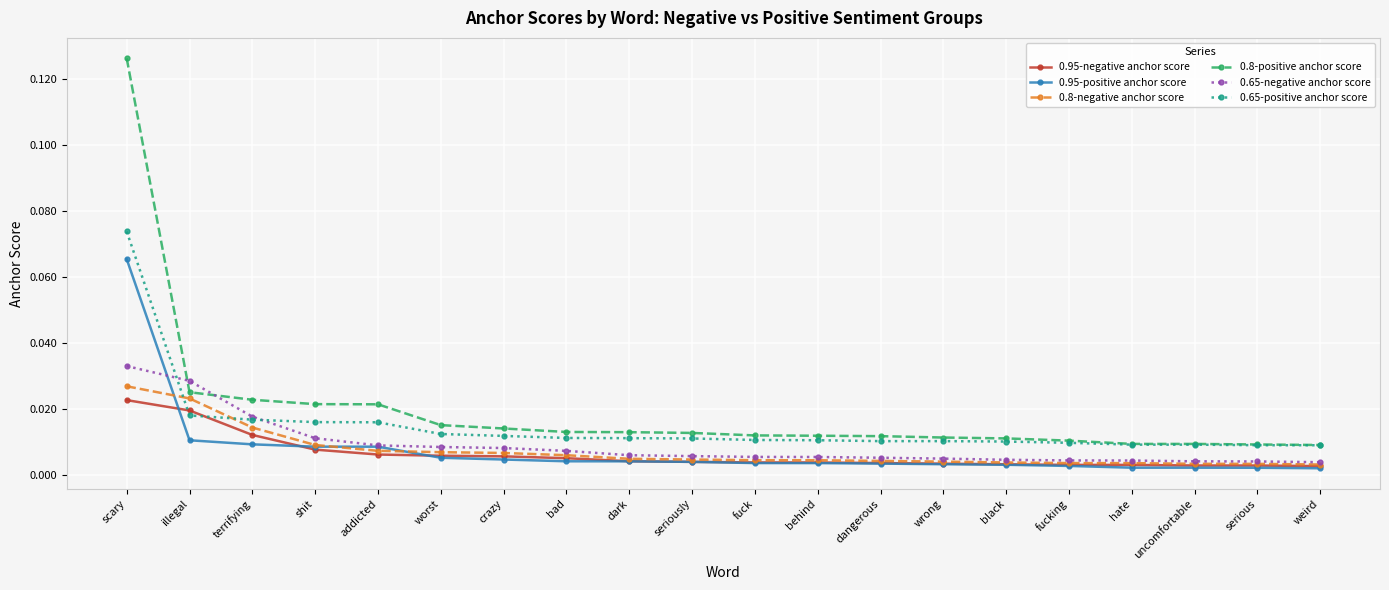

At which label does 0.95-negative anchor score reach its peak?

scary